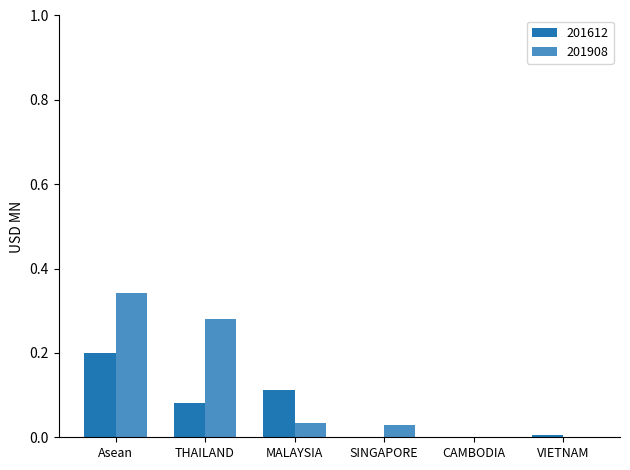

Which series changed the most between THAILAND and CAMBODIA?

201908